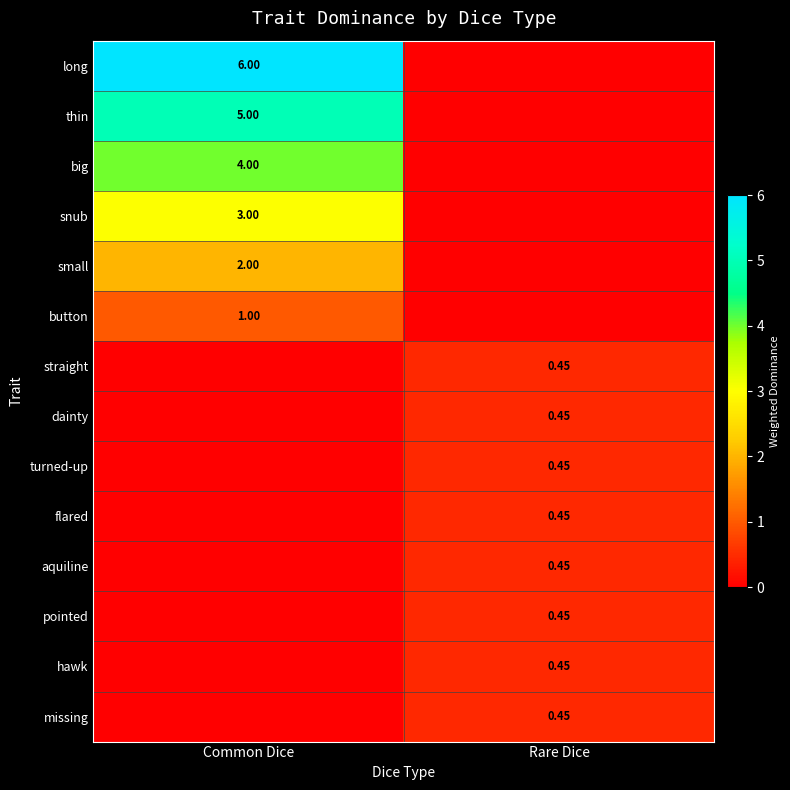

Is the value of long at Common Dice greater than the value of thin at Common Dice?

Yes